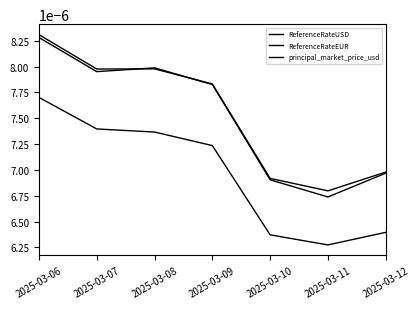

True or false: ReferenceRateEUR and ReferenceRateUSD cross at least once.

False